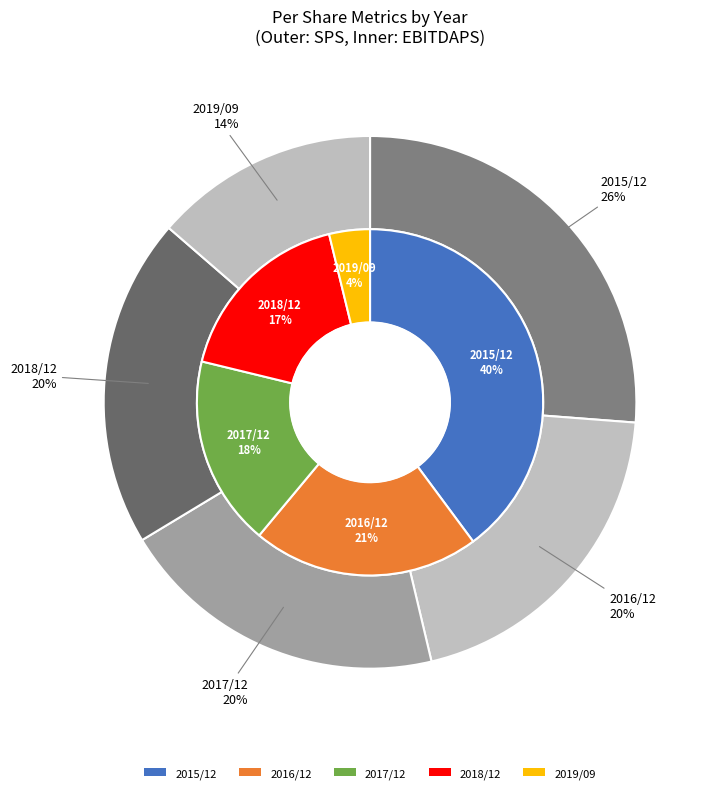

What percentage is the 2019/09 slice, to the nearest percent?

14%